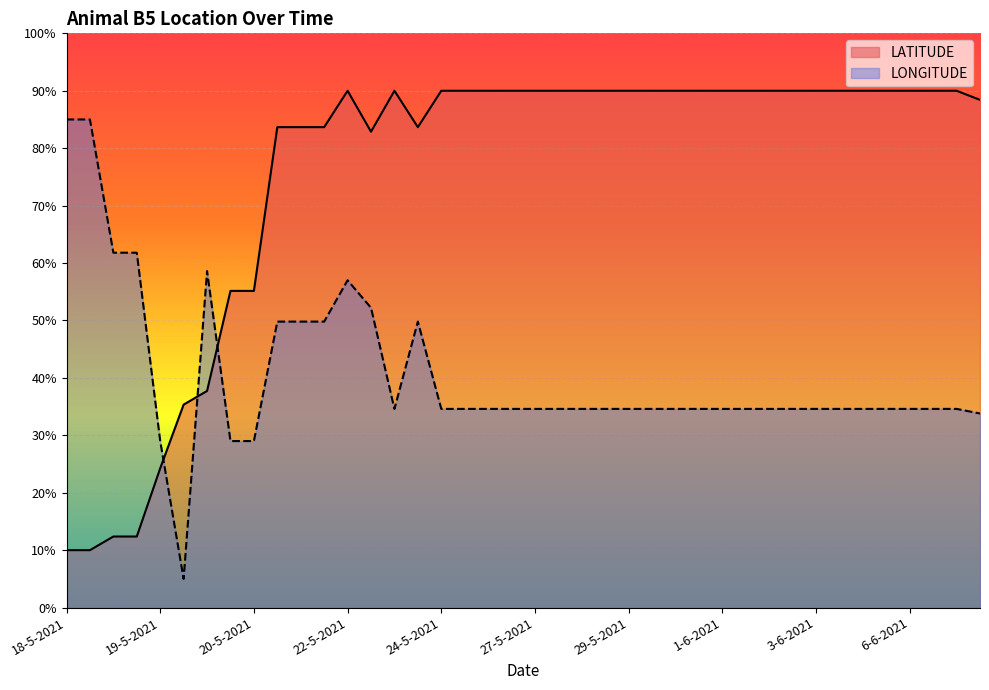

Does the chart display data point markers on the line(s)?

No